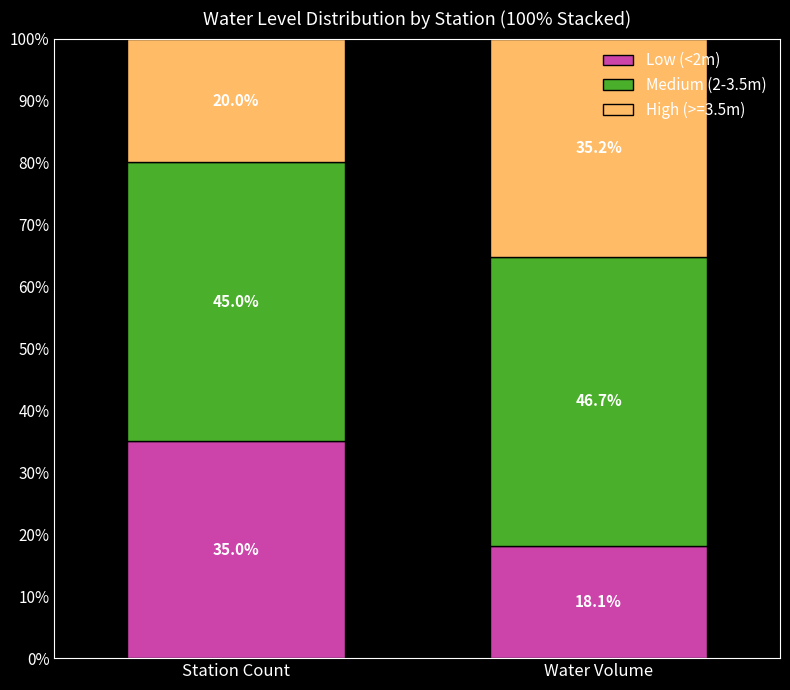

Are the bars horizontal?

No